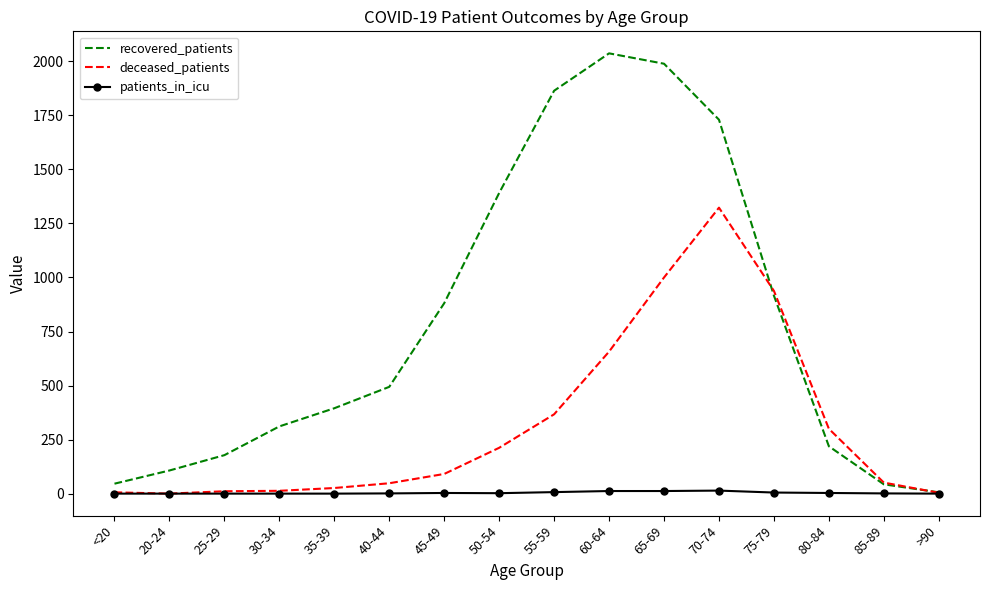

List the series in order of their peak value, lowest first.

patients_in_icu, deceased_patients, recovered_patients